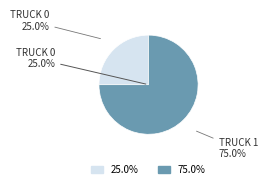

Does Truck 0 represent more than half of the total?

No